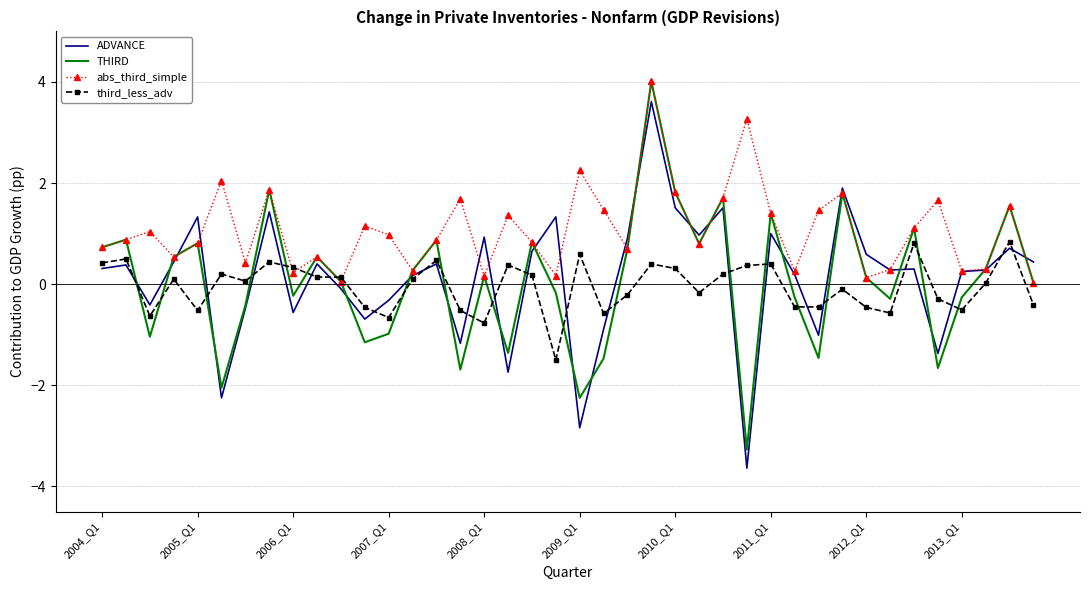

Which series has the largest total across all categories?

abs_third_simple